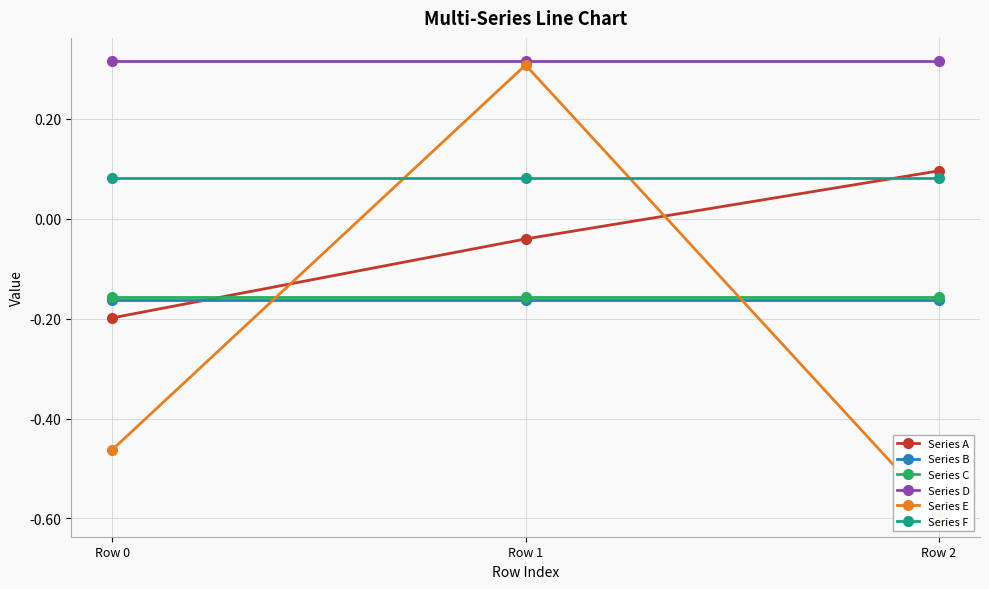

At how many categories does at least one series exceed 0?

3